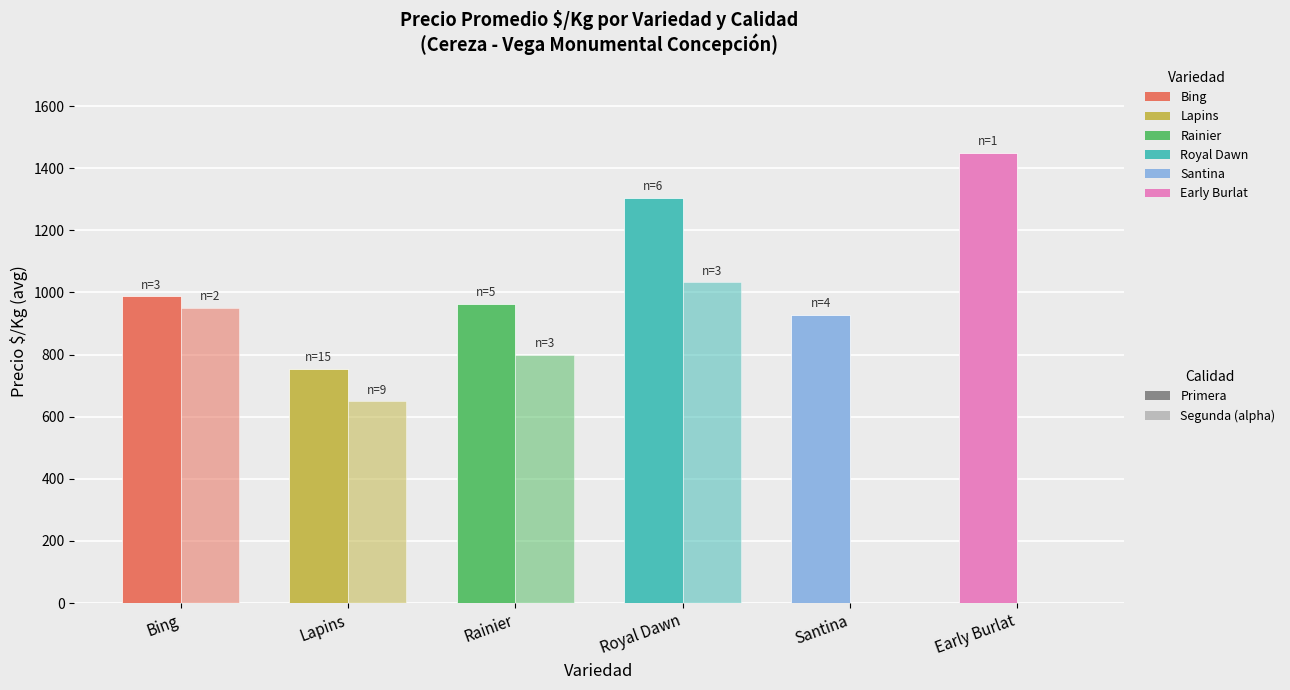

Count the number of data series in this chart.

2